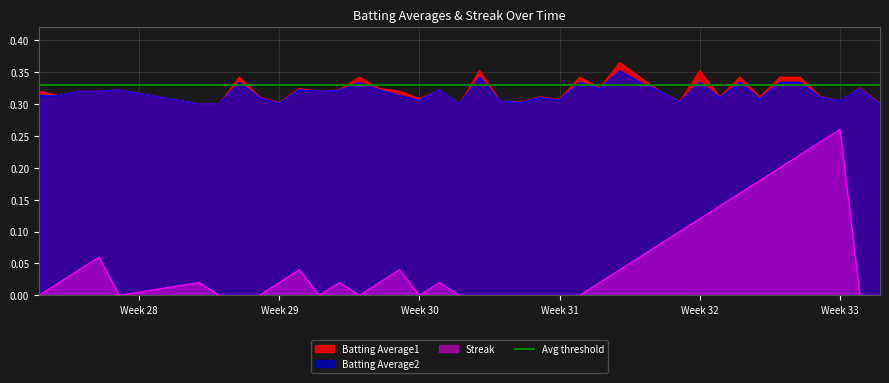

True or false: Streak and Batting Average2 cross at least once.

False